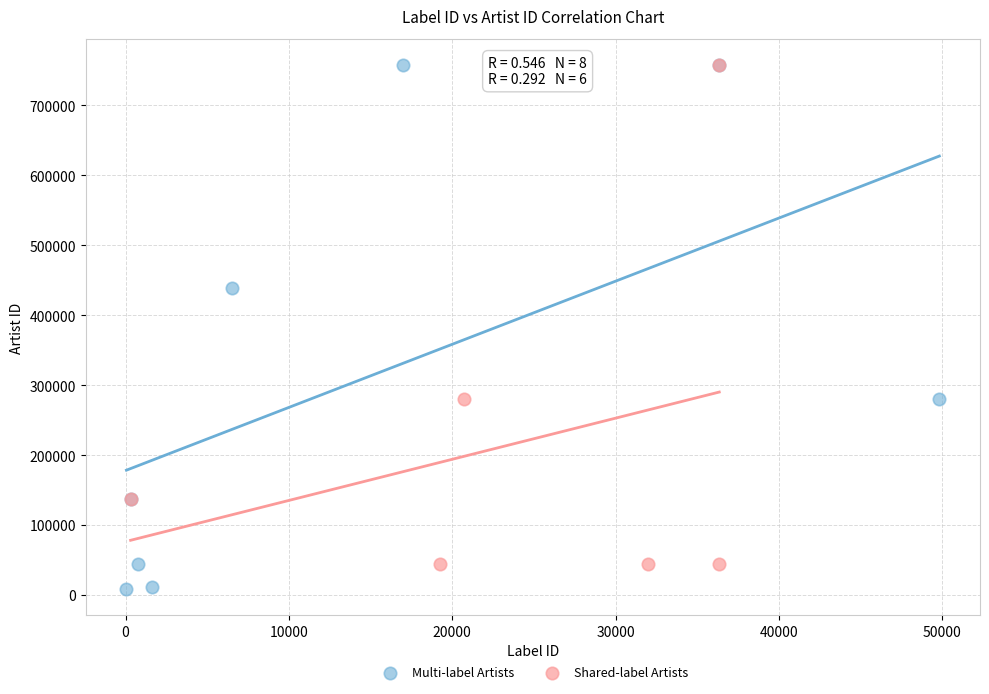

Which series has the largest Y range (max minus min)?

Multi-label Artists